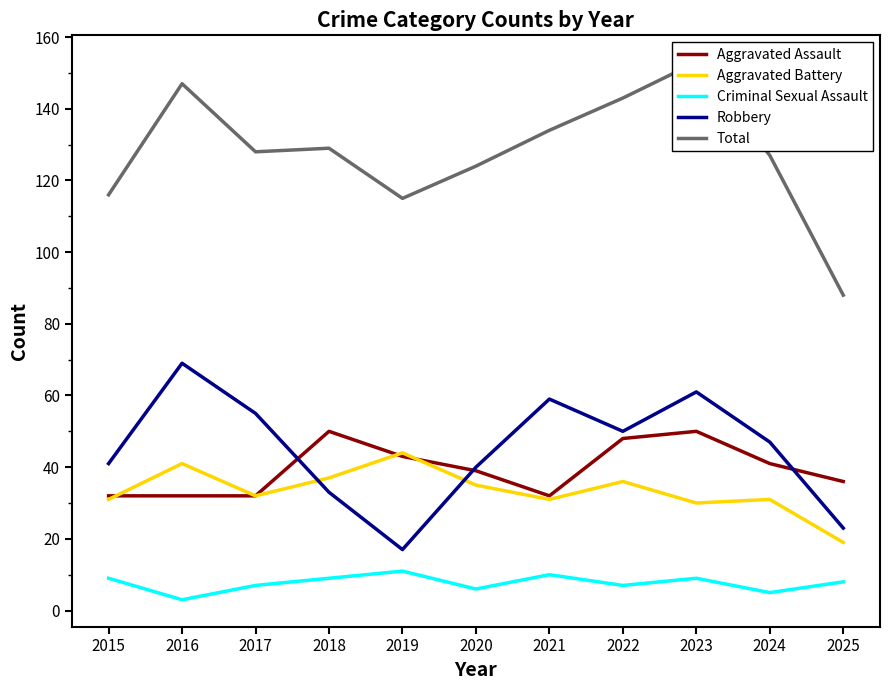

At which category is the sum across all series the highest?

2023